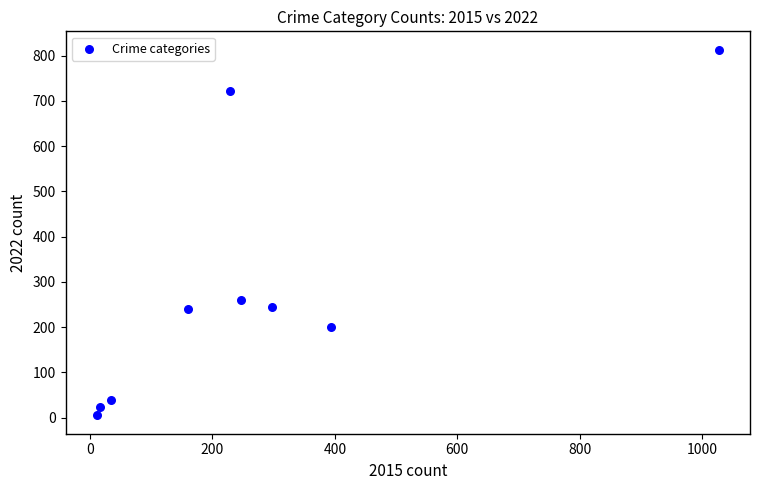

What Y value in the scatter plot is closest to 409?

261